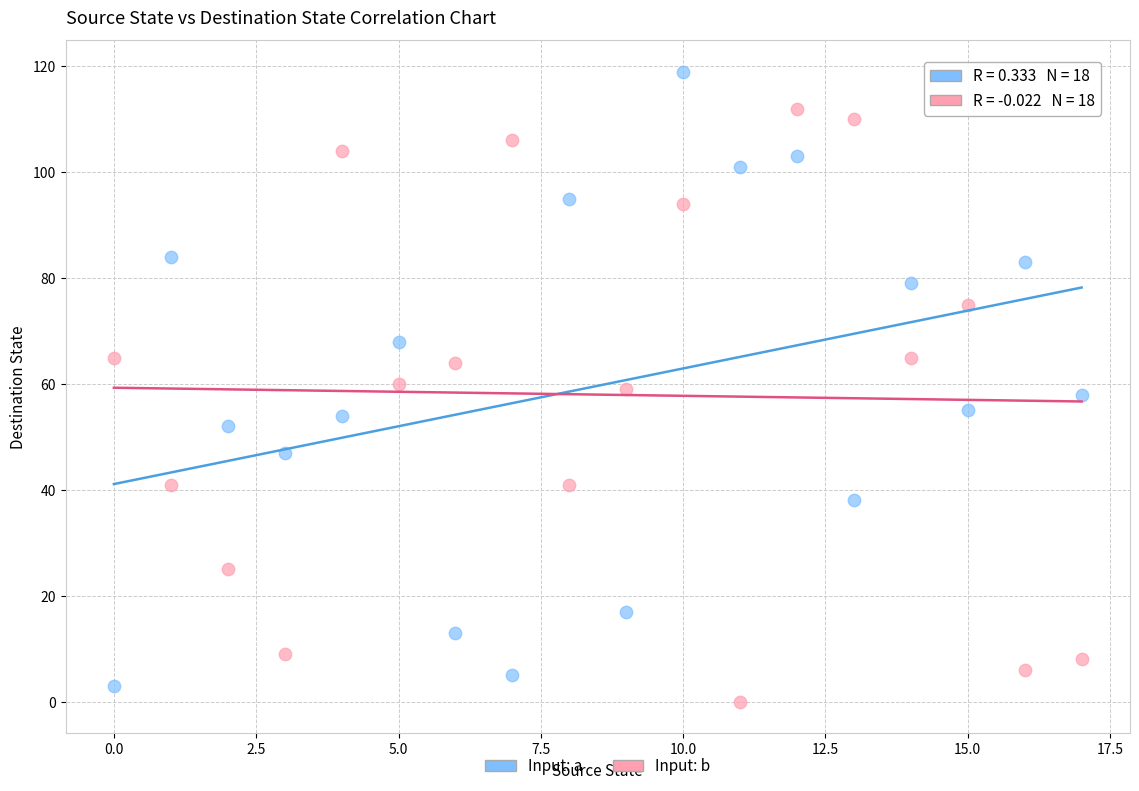

Which series reaches the minimum Y coordinate?

Input: b